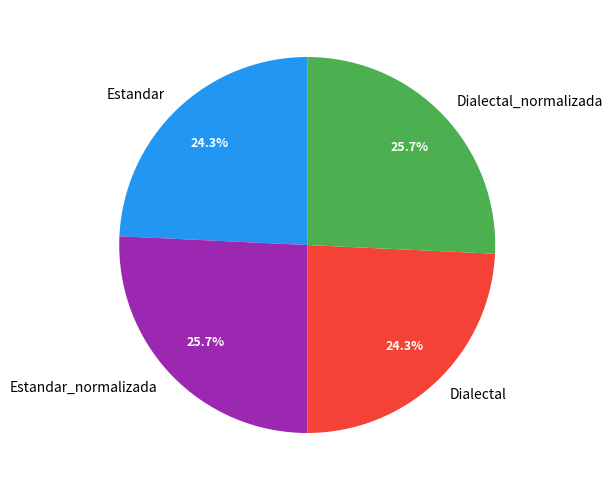

What percentage is the Dialectal slice, to the nearest percent?

24%